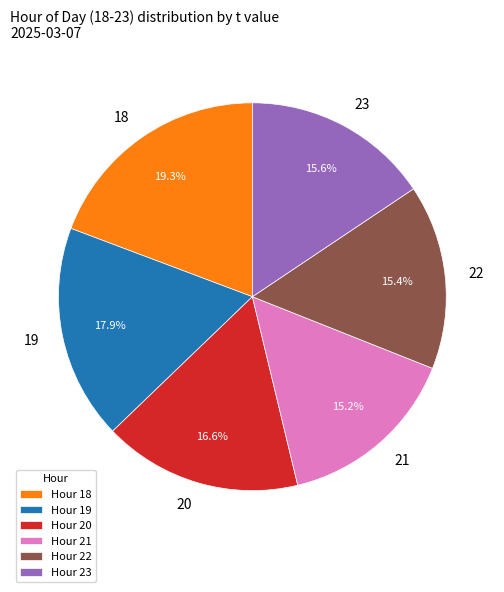

Count the number of slices in the pie.

6